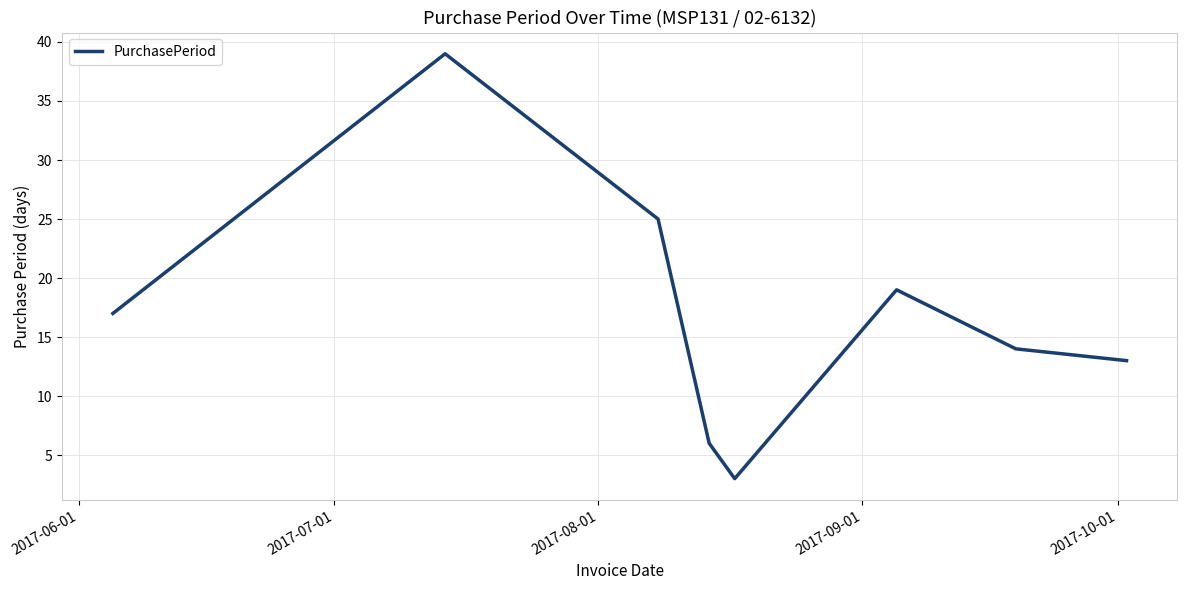

How many interior local valleys (lower than both neighbors) does the data have?

1